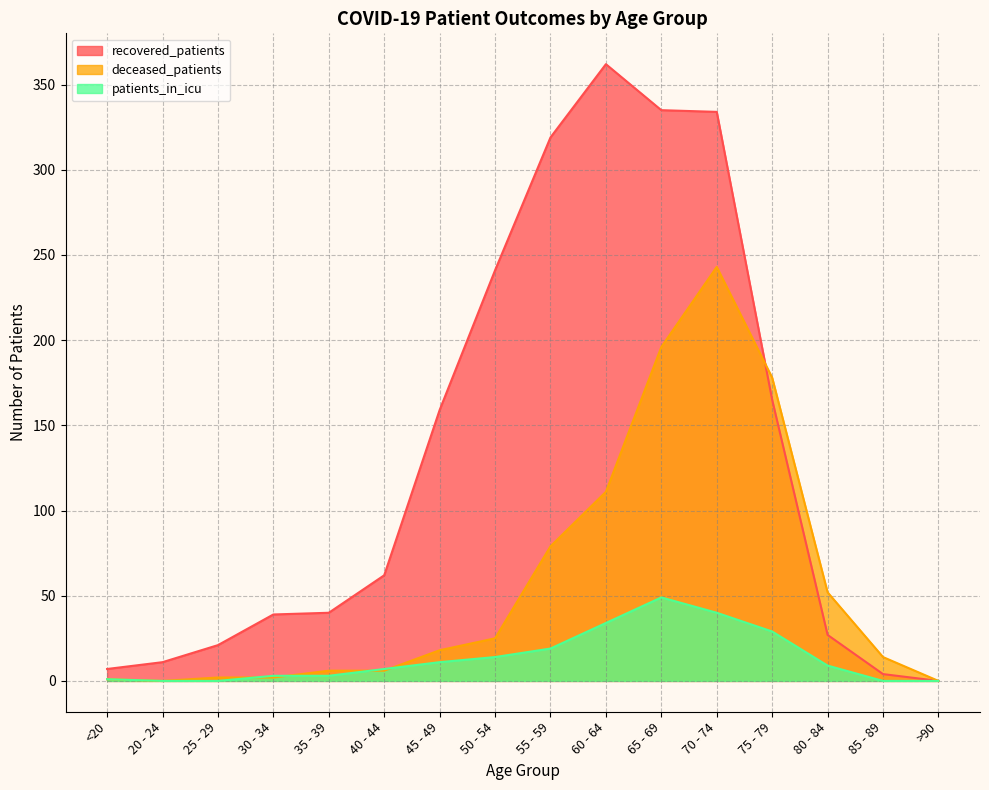

Rank the series by their average value, from lowest to highest.

patients_in_icu, deceased_patients, recovered_patients